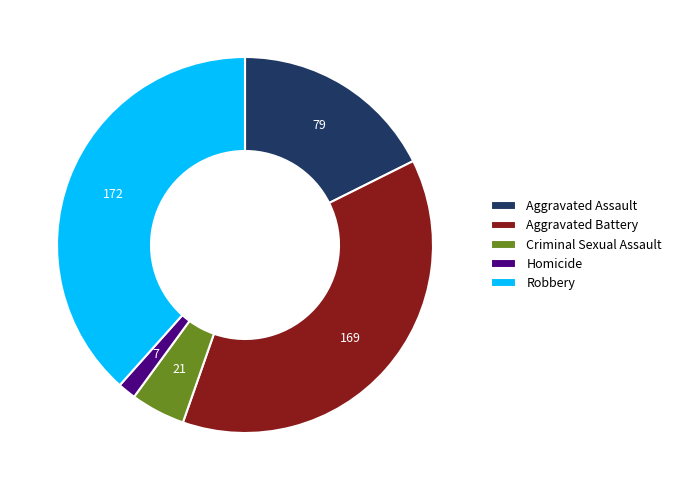

Which has a higher value, Aggravated Assault or Criminal Sexual Assault?

Aggravated Assault